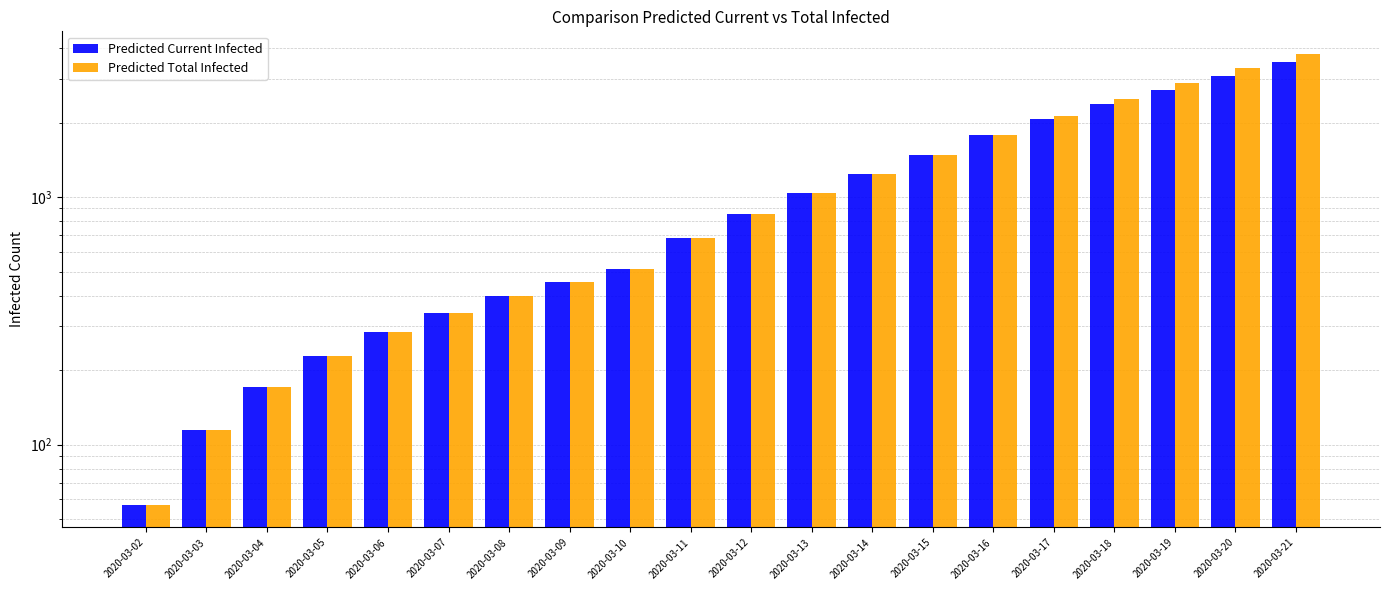

What are all the series names shown in the legend?

Predicted Current Infected, Predicted Total Infected